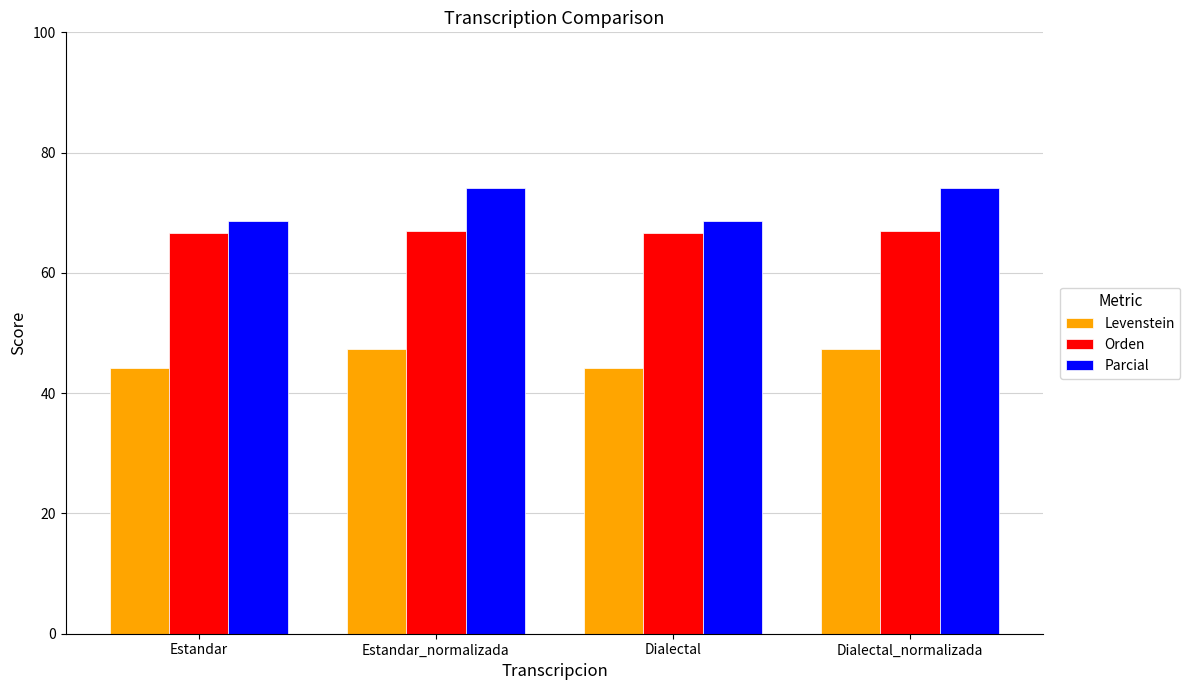

Does the chart contain any negative values?

No